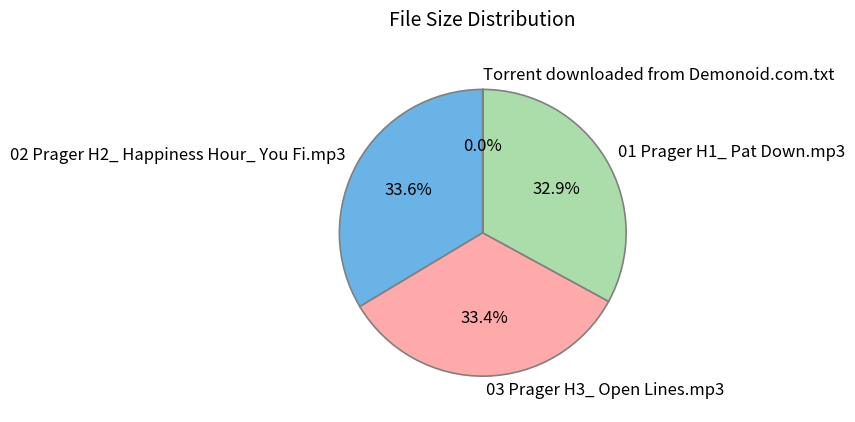

Does 01 Prager H1_ Pat Down.mp3 represent more than half of the total?

No